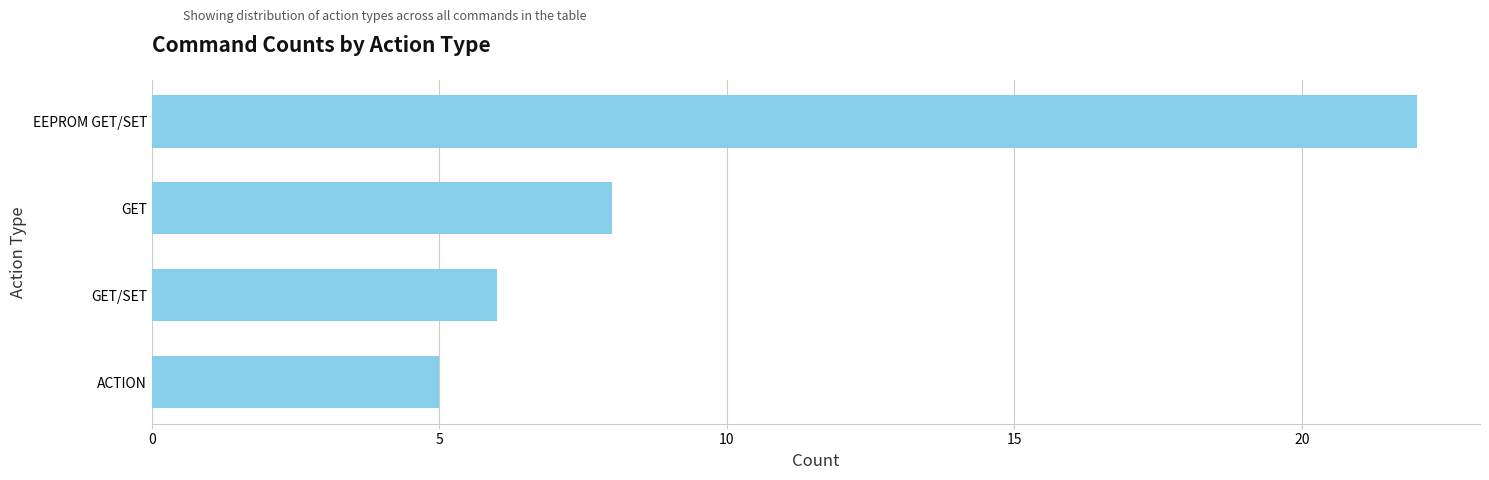

What is the label of the 4th bar from the bottom?

EEPROM GET/SET